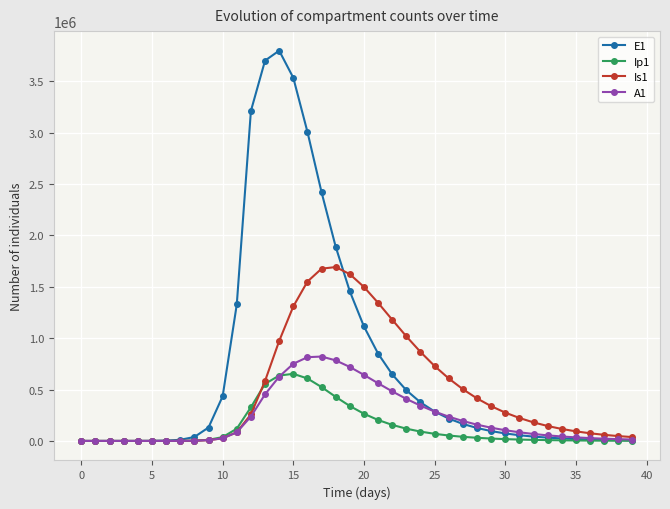

Which series has the largest total across all categories?

E1